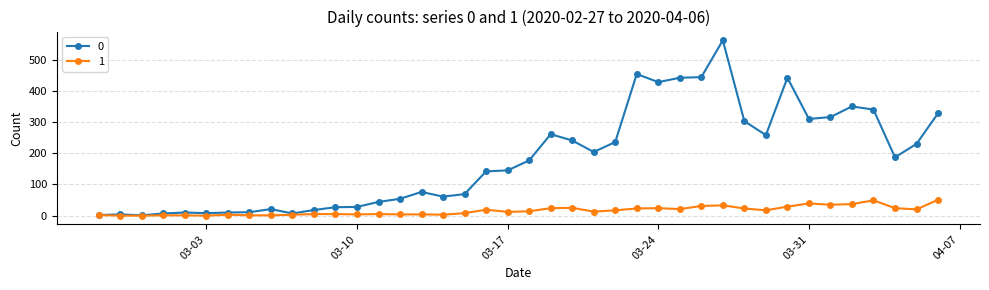

True or false: 1 has more than 2 interior local peaks.

True